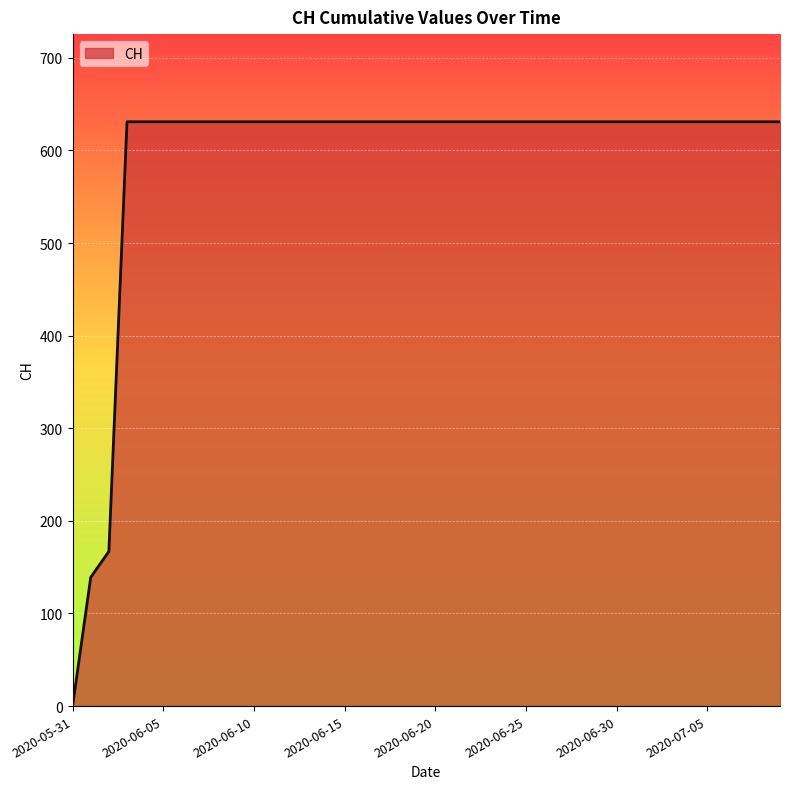

What is the maximum value shown in the chart?

631